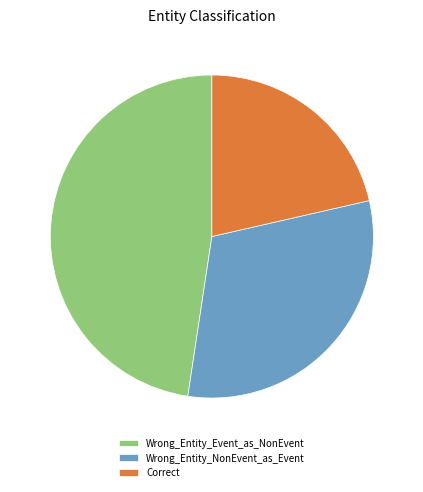

How many segments does this pie chart have?

3